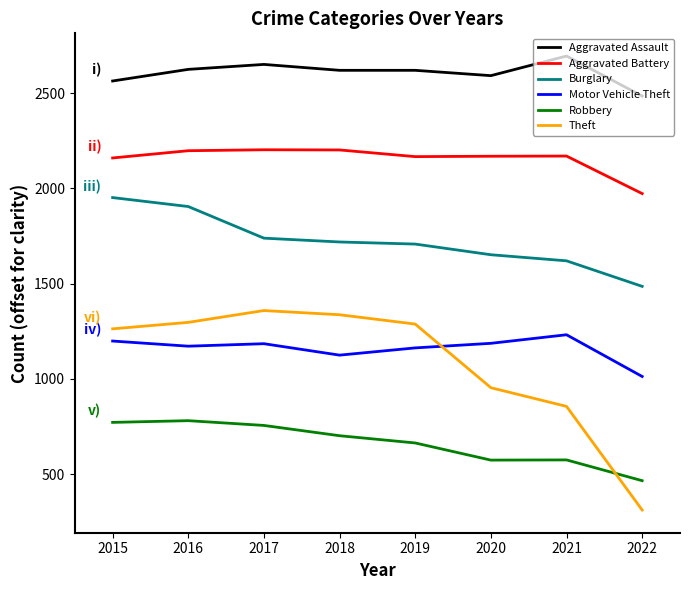

The Theft series shows 1337 at 2018. True or false?

True